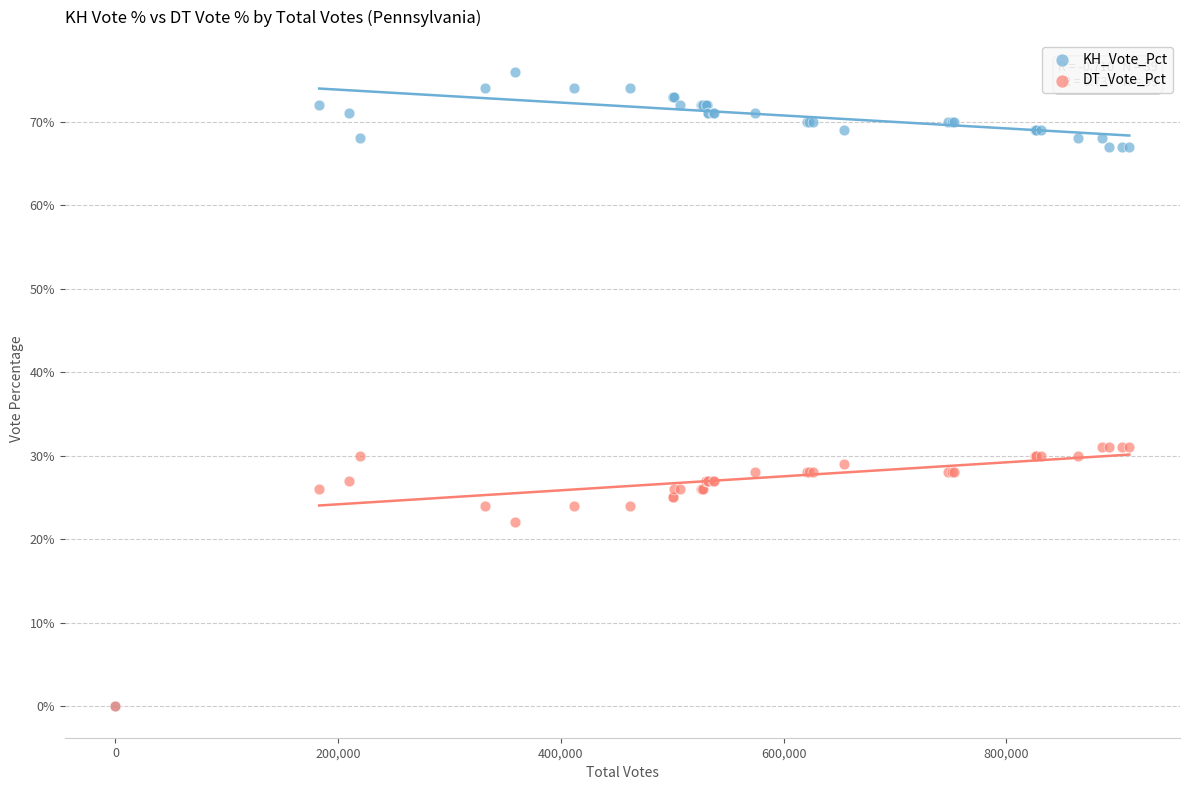

In the DT_Vote_Pct series, what Y value is closest to 15?

22